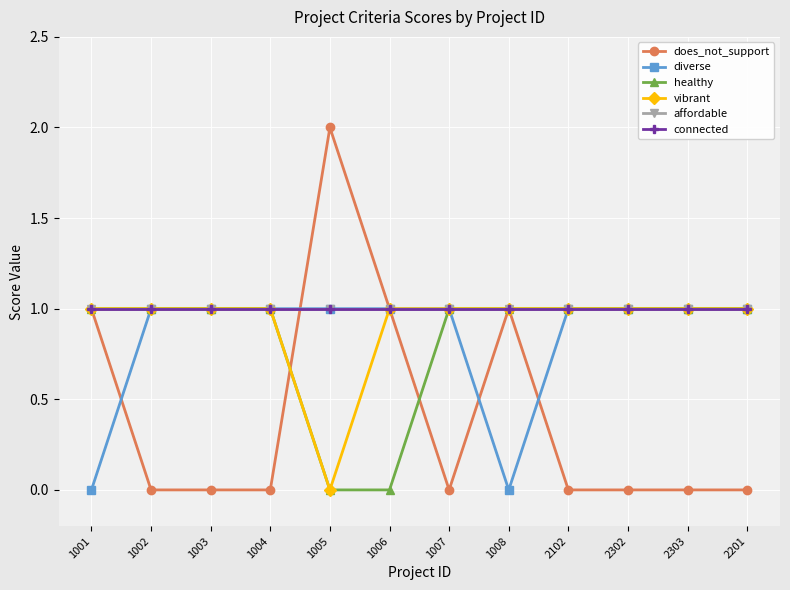

True or false: affordable and connected intersect in this chart.

False